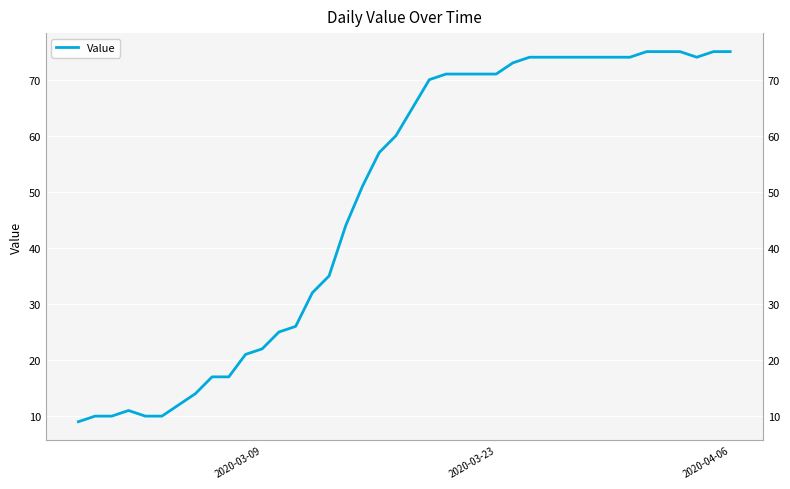

Count the number of data series in this chart.

1